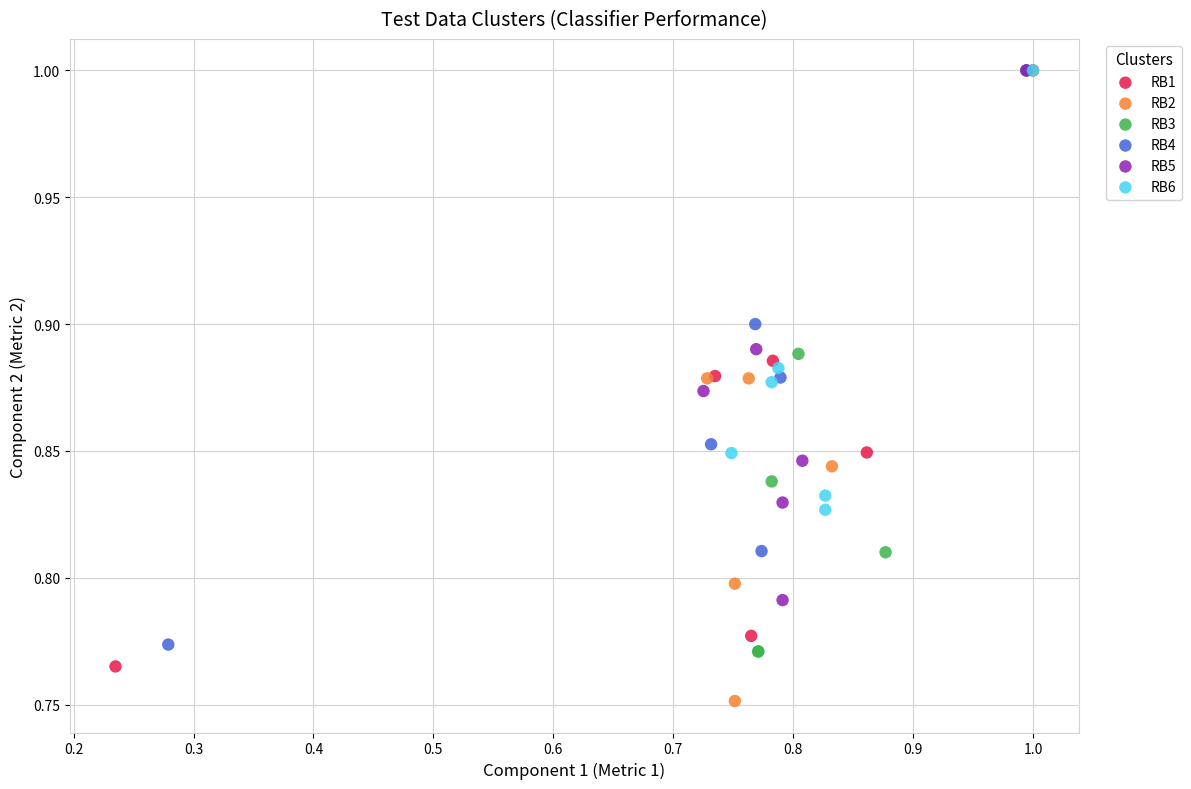

Which series reaches the minimum Y coordinate?

RB2